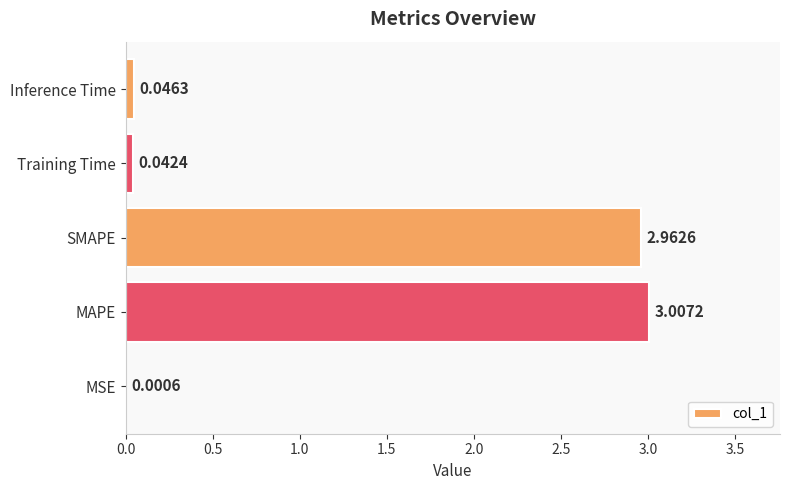

Where is the data nearest to the value 1?

Inference Time